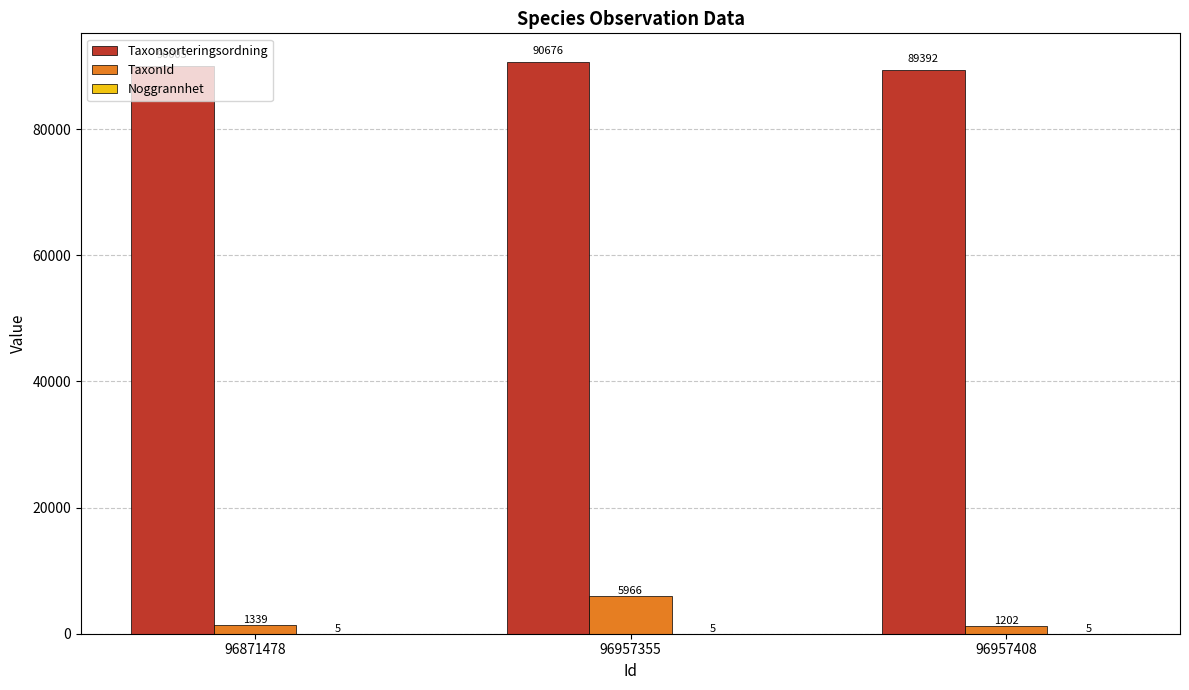

What is the maximum value shown in the chart?

90676